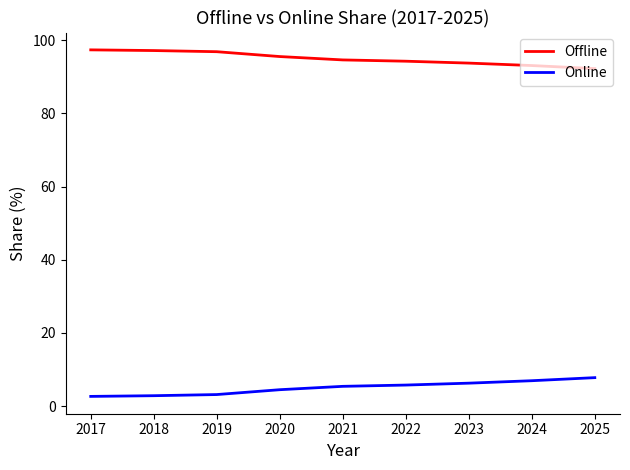

What is the difference between the maximum and minimum values in the Online series?

5.1